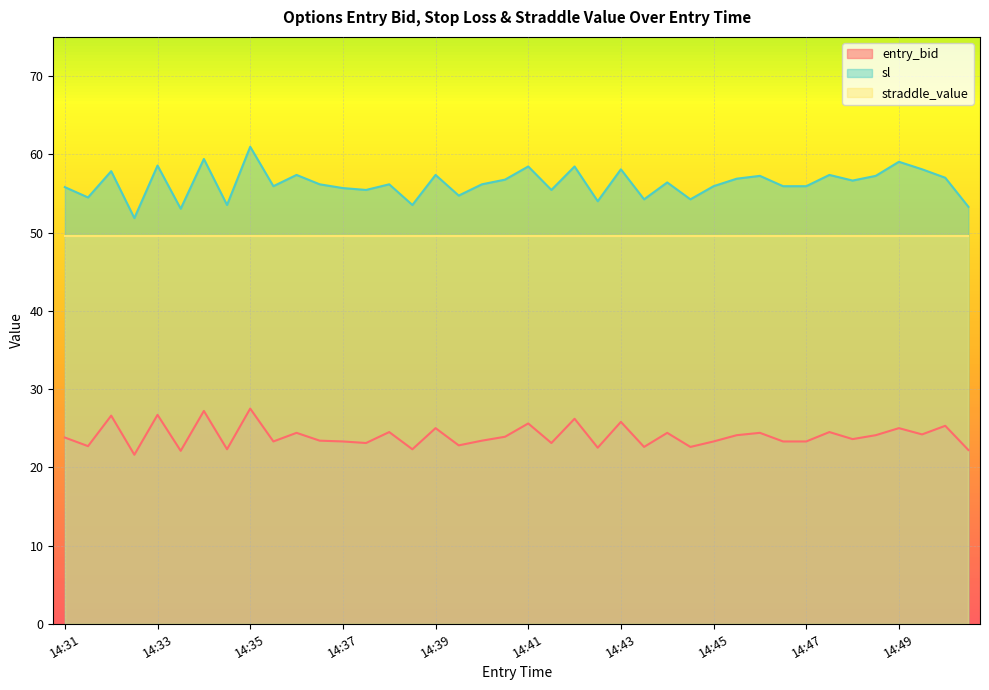

What is the highest value of the sl series?

61.0